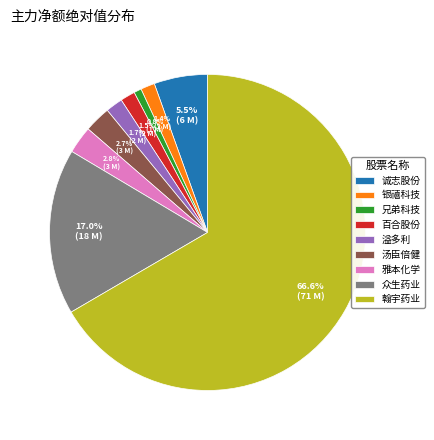

What is the ratio of the value at 银禧科技 to the value at 诚志股份?

0.3